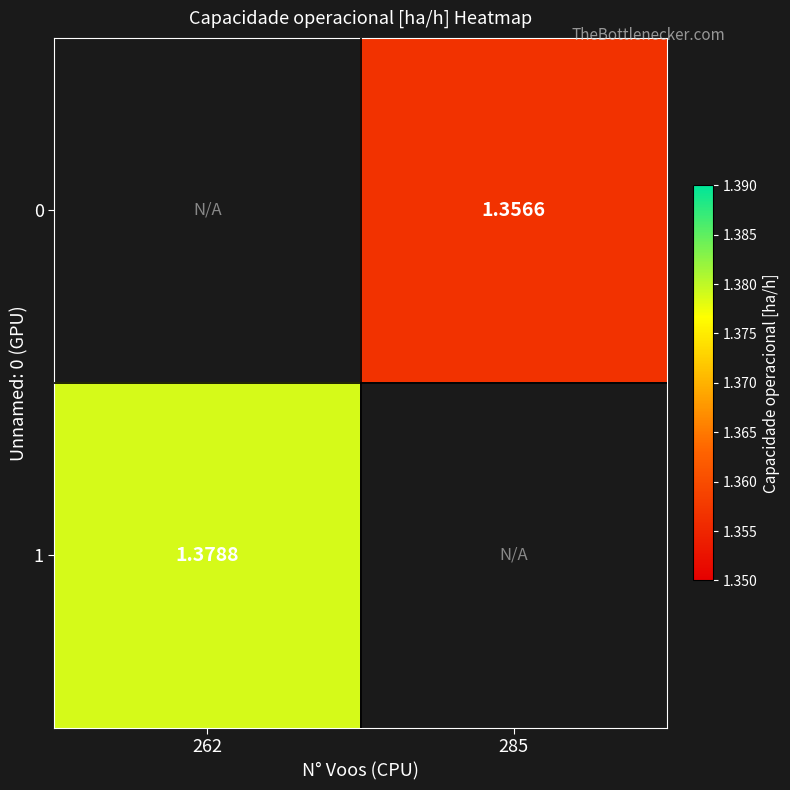

What is the highest value of the 1 series?

1.4